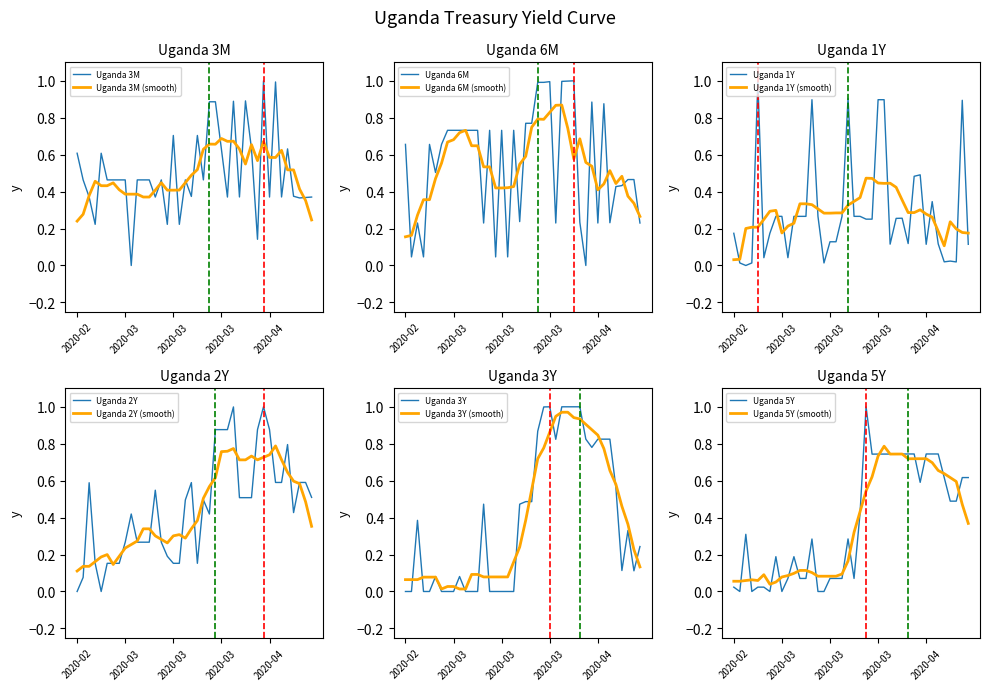

How many data points does each series have?

40